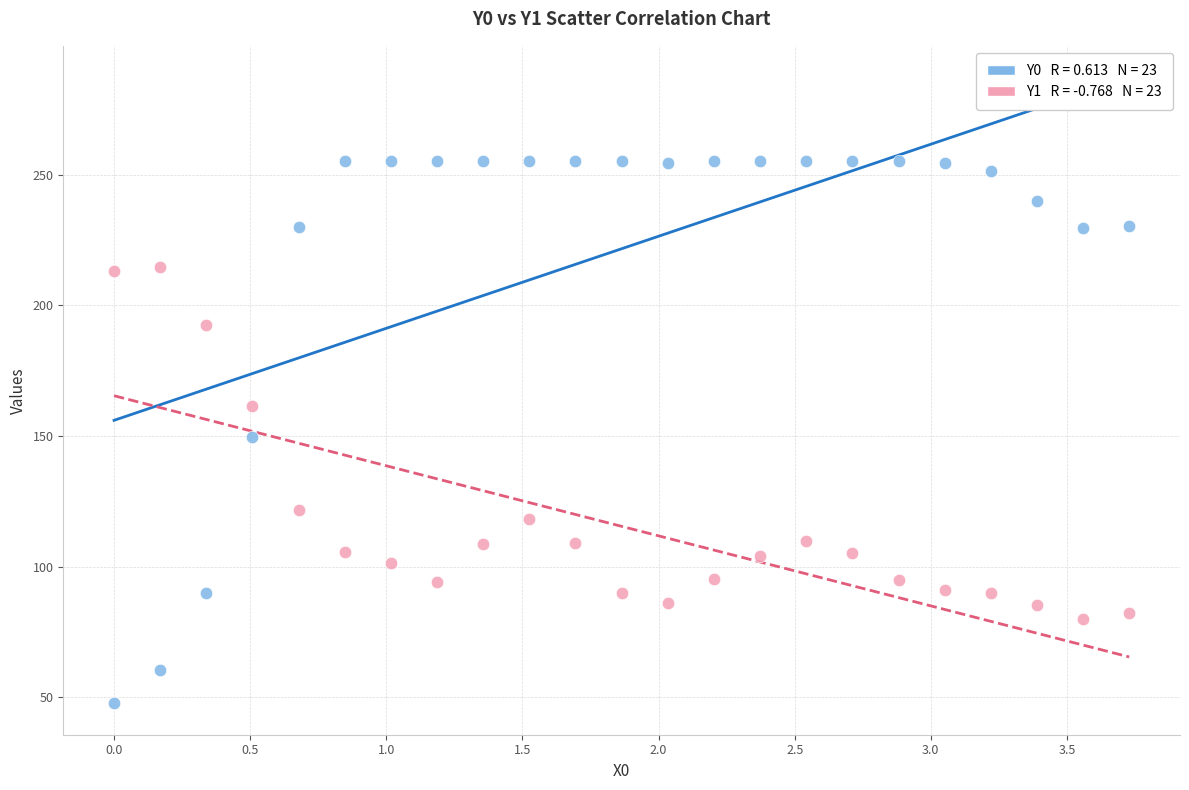

Across all data points, what is the range of Y values (max minus min)?

207.3